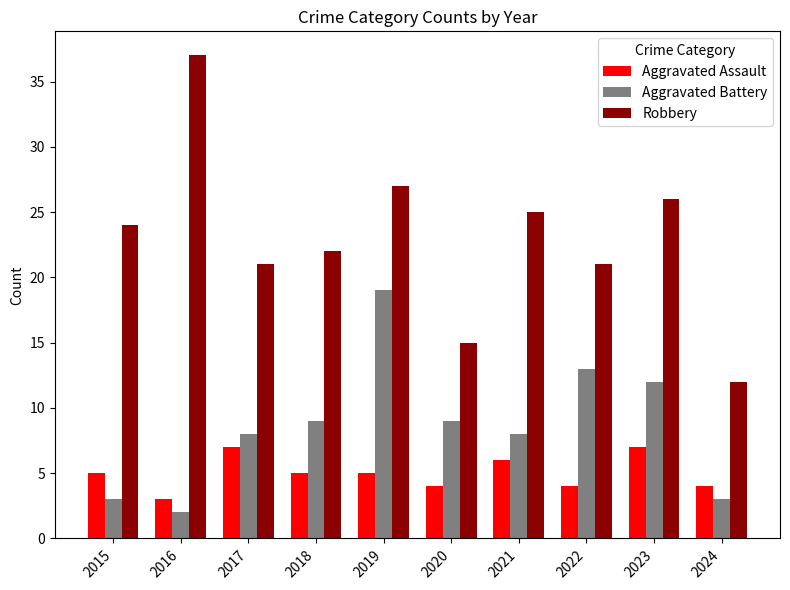

Reading left to right, what are all the values shown in this chart?

Aggravated Assault: 5	3	7	5	5	4	6	4	7	4
Aggravated Battery: 3	2	8	9	19	9	8	13	12	3
Robbery: 24	37	21	22	27	15	25	21	26	12